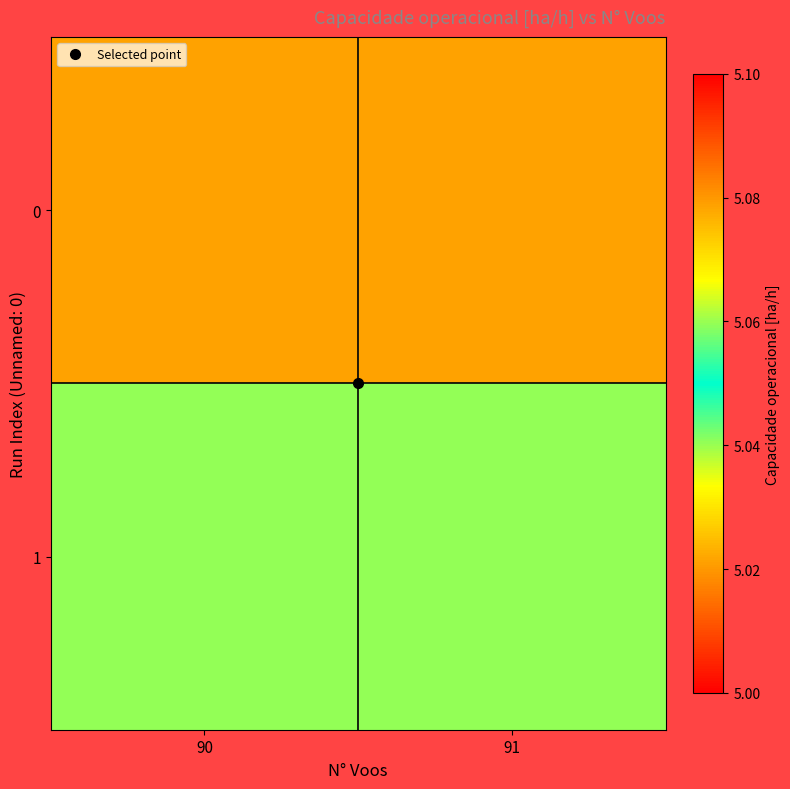

Reading left to right, extract all data points from this chart.

0: 90=5.0	91=5.0
1: 90=5.0	91=5.0